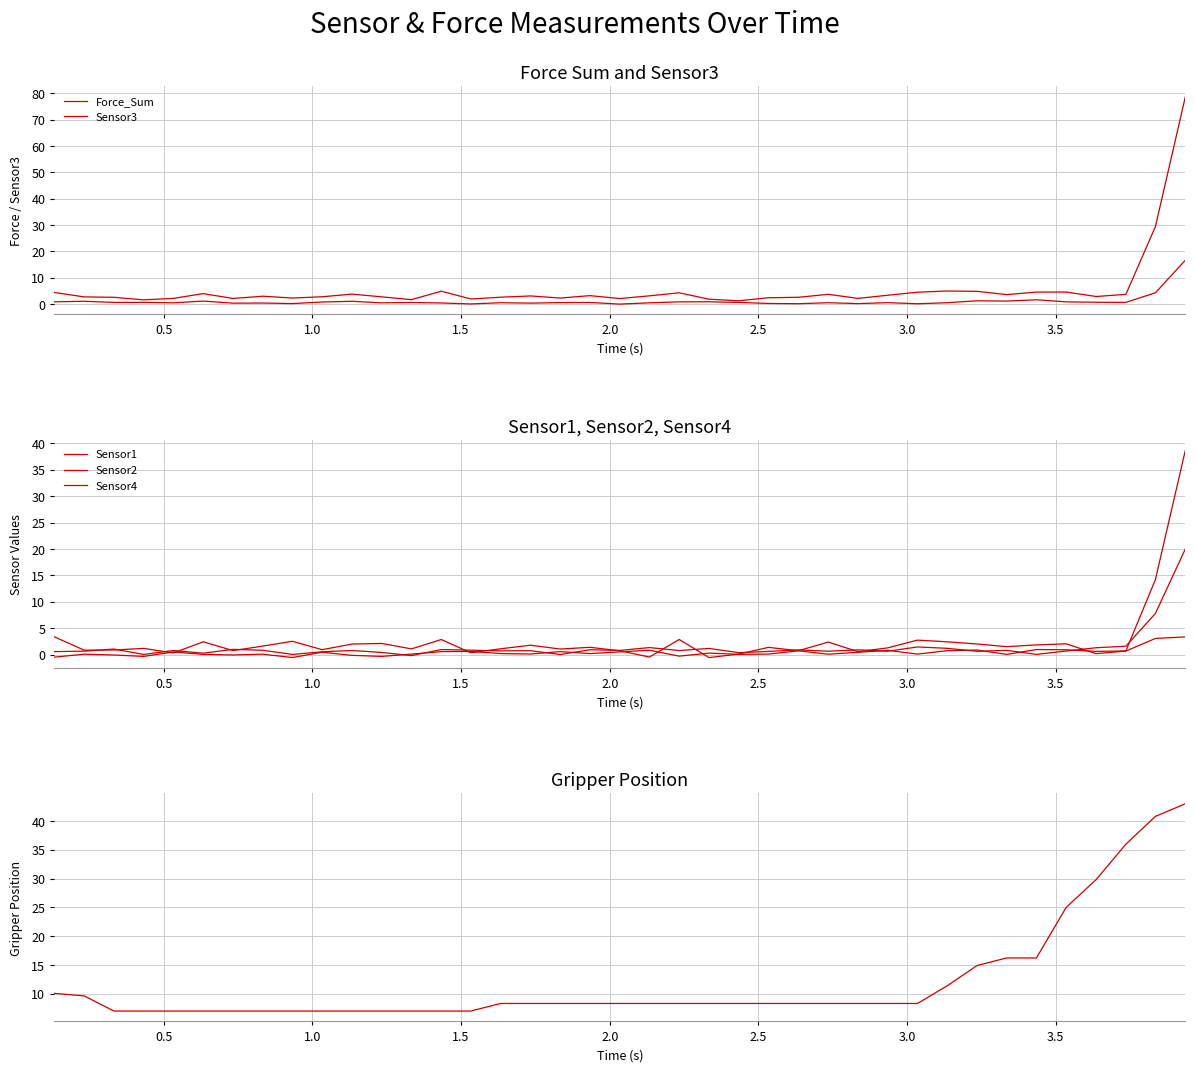

How many data points in Gripper_Position are less than 8?

13